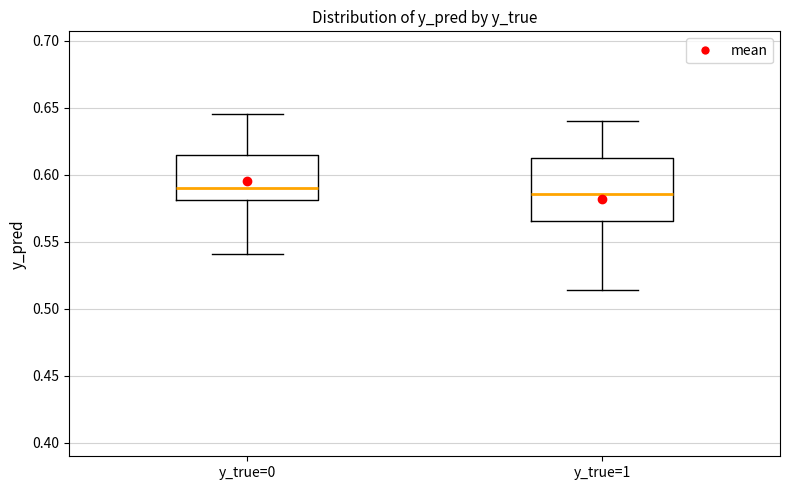

Reading left to right, read every box against the y-axis: the position of its median line, the range the box covers, and the ends of its whiskers. The values are not printed on the chart, so give them approximately, as read against the axis.

y_true=0: median 0.590, box 0.580 to 0.615, whiskers 0.540 to 0.645
y_true=1: median 0.585, box 0.565 to 0.610, whiskers 0.515 to 0.640